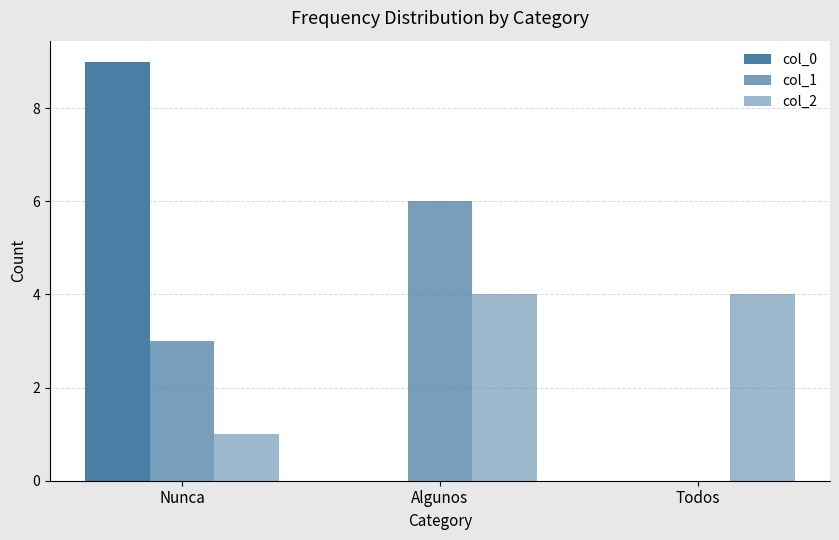

Count the number of categories in the chart.

3